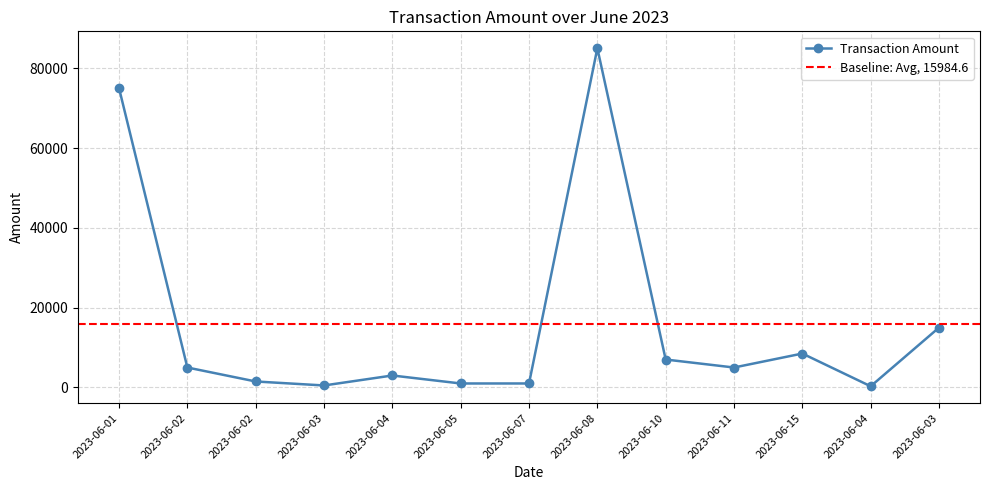

How many points are lower than both their immediate neighbors (excluding endpoints)?

3